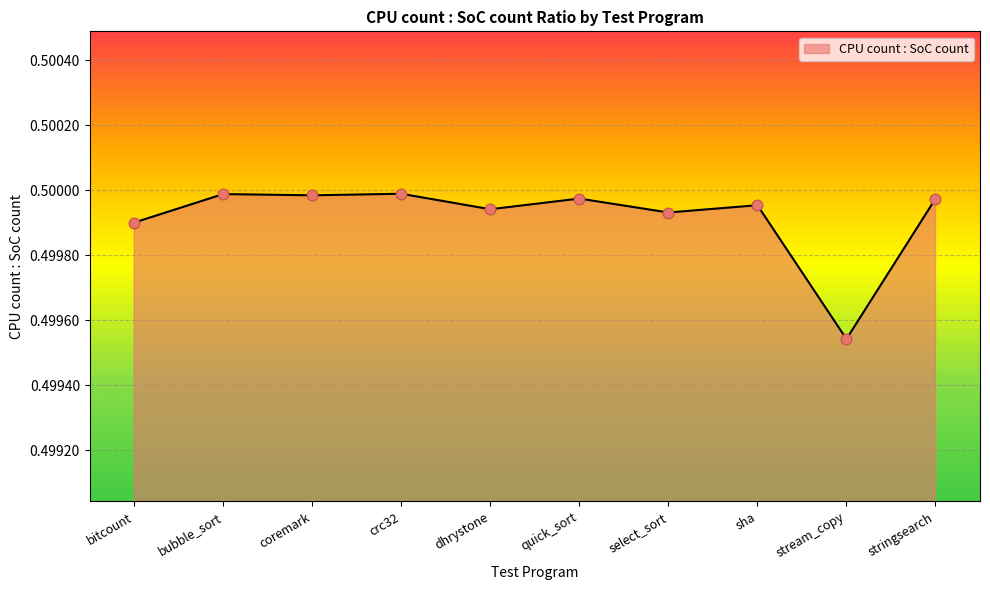

Between crc32 and stringsearch, which is larger?

crc32